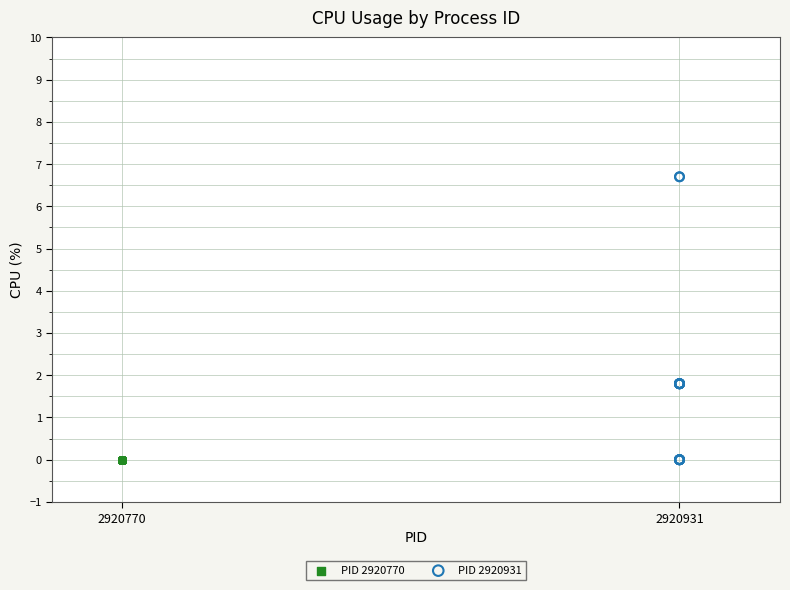

Which series contains the highest Y value?

PID 2920931